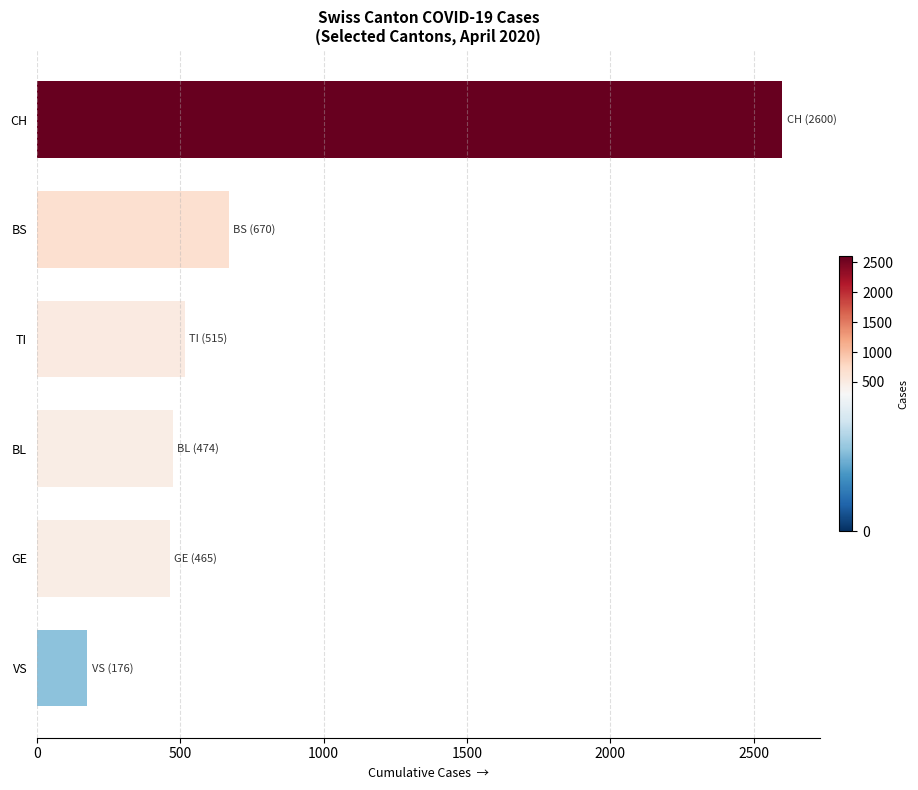

Which category has the lowest value across all series?

VS